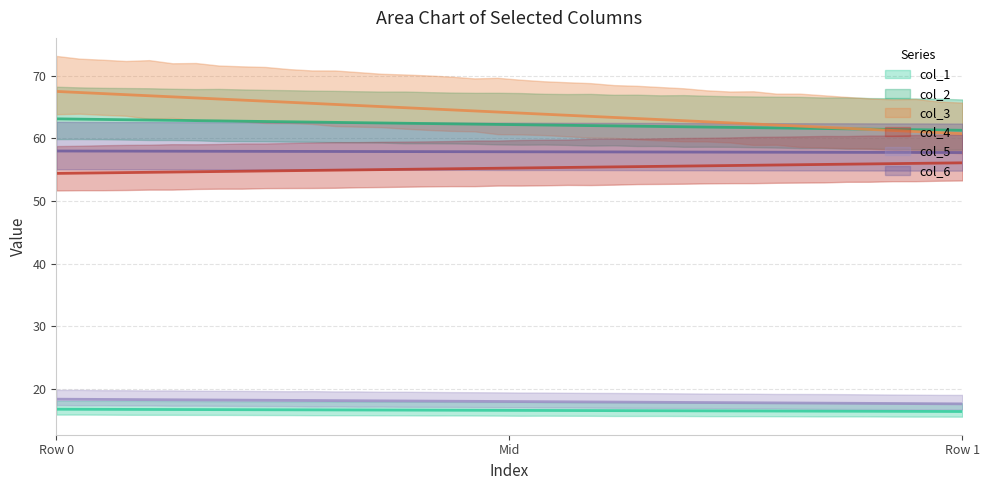

What are all the series names shown in the legend?

col_1, col_2, col_3, col_4, col_5, col_6